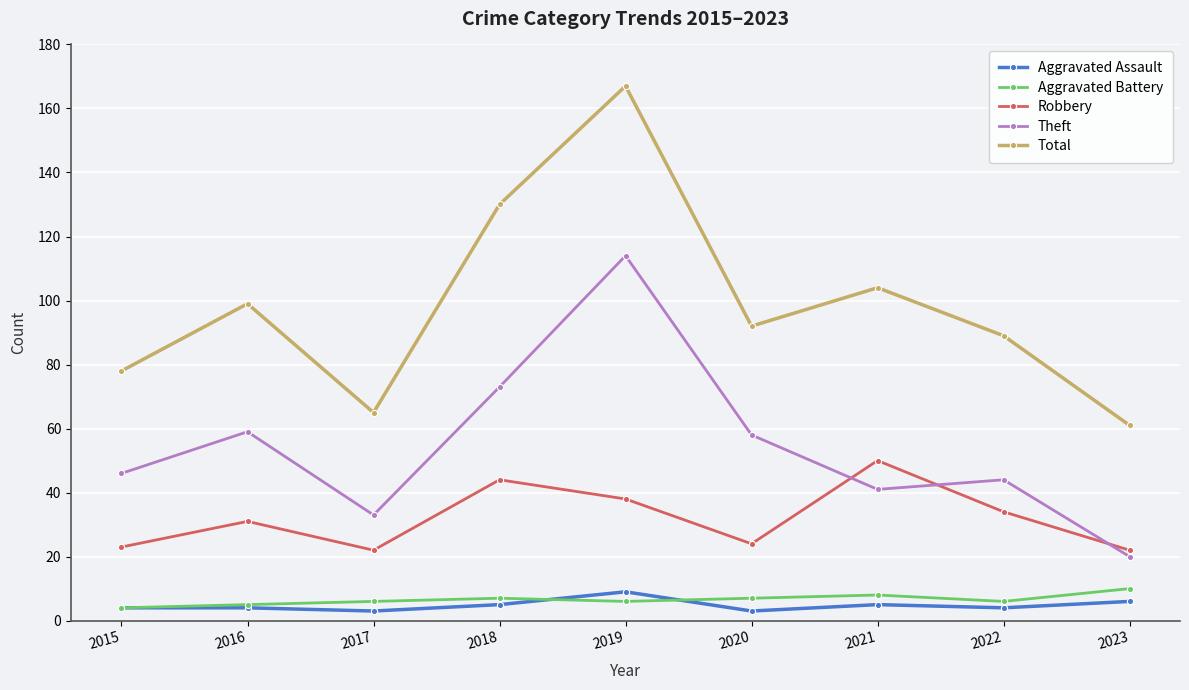

What is the smallest value displayed?

3